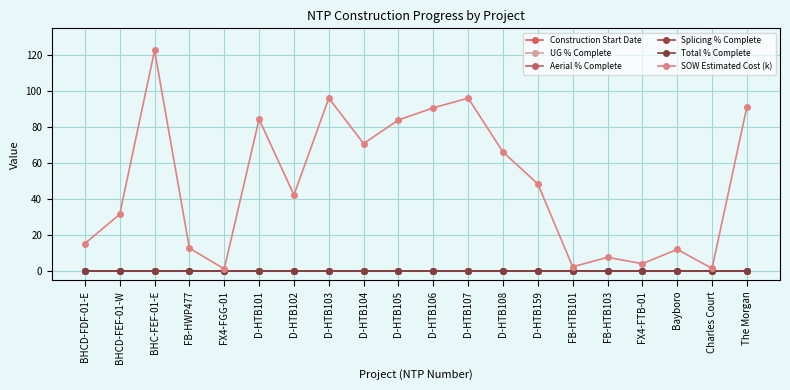

Is the value of Splicing % Complete at D-HTB103 greater than the value of SOW Estimated Cost (k) at FB-HTB103?

No